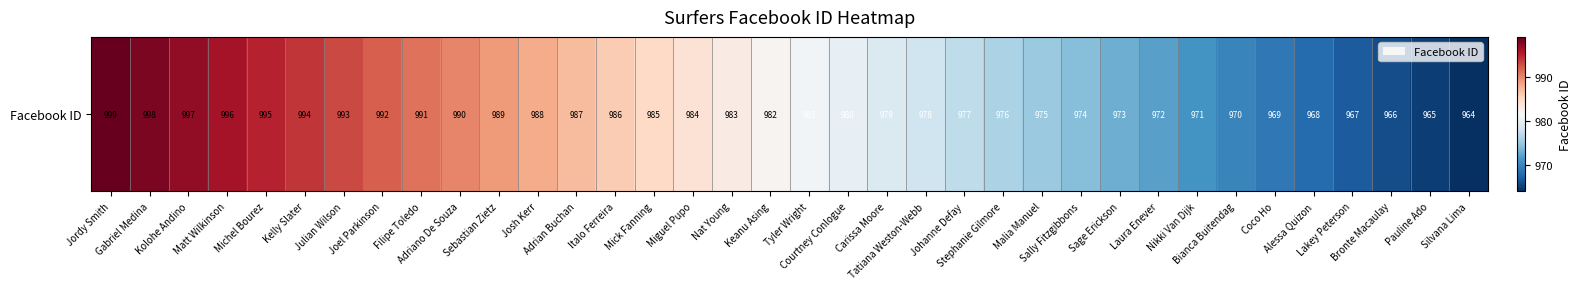

How many values are below 982?

18